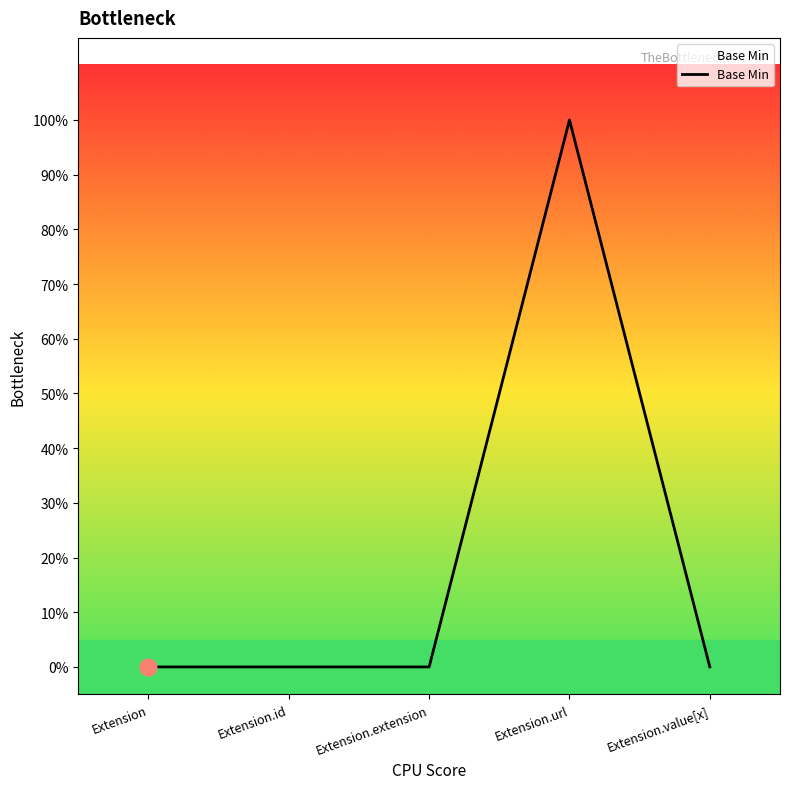

What is the greatest value displayed?

1